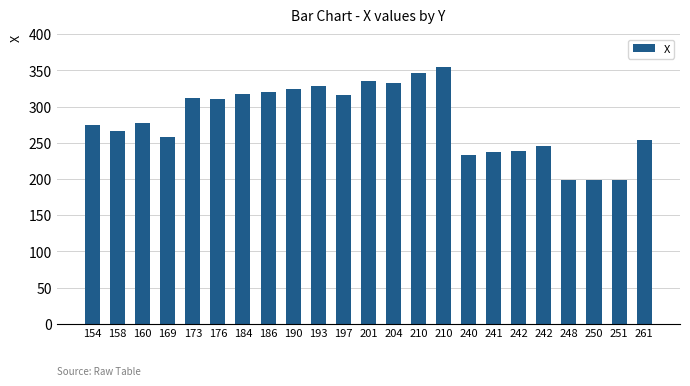

What is the difference between the maximum and minimum values?

157